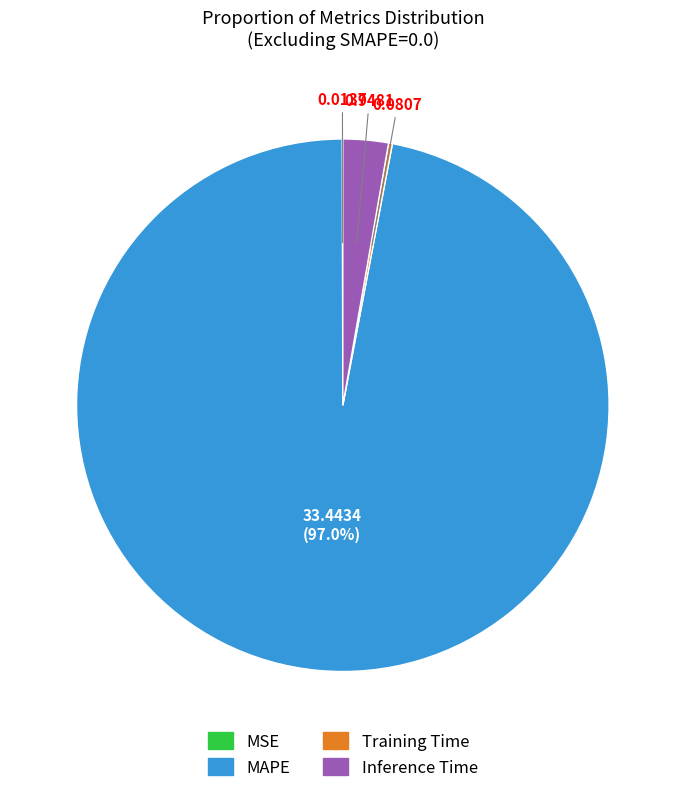

Is it true that Inference Time is 18% of the pie?

False